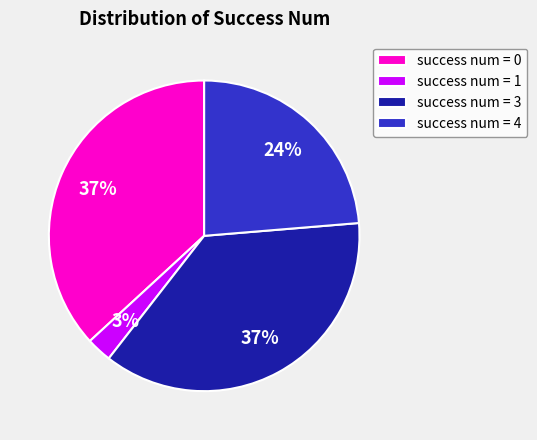

Between success num = 3 and success num = 1, which is larger?

success num = 3